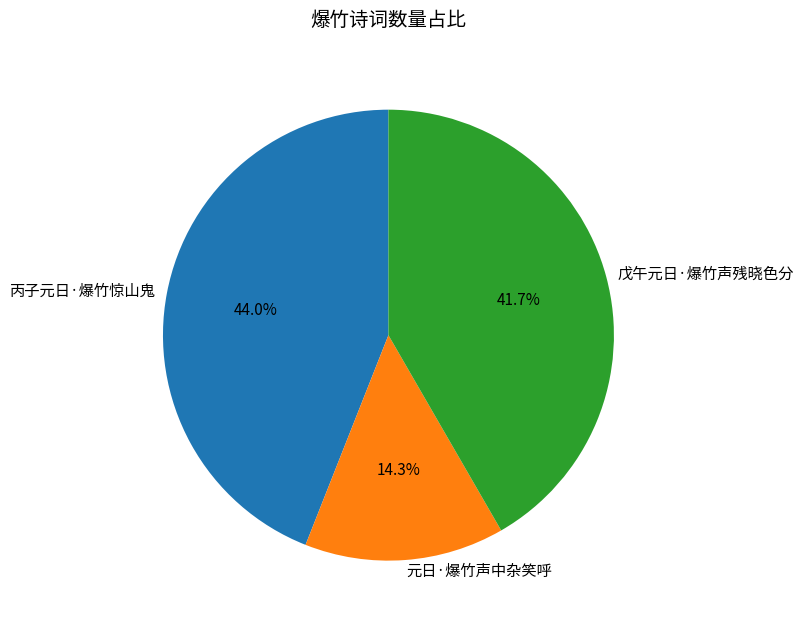

Approximately how many times larger is the value at 元日·爆竹声中杂笑呼 compared to 丙子元日·爆竹惊山鬼?

0.3